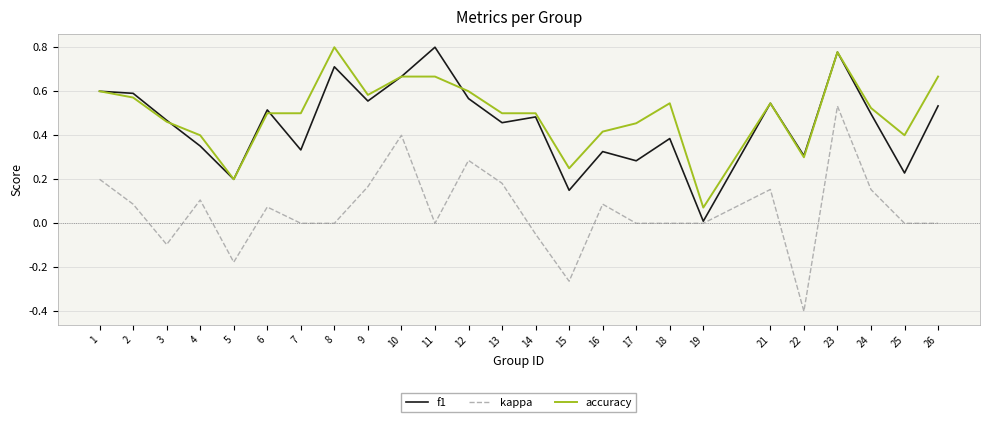

What is the sum of all f1 values?

11.3